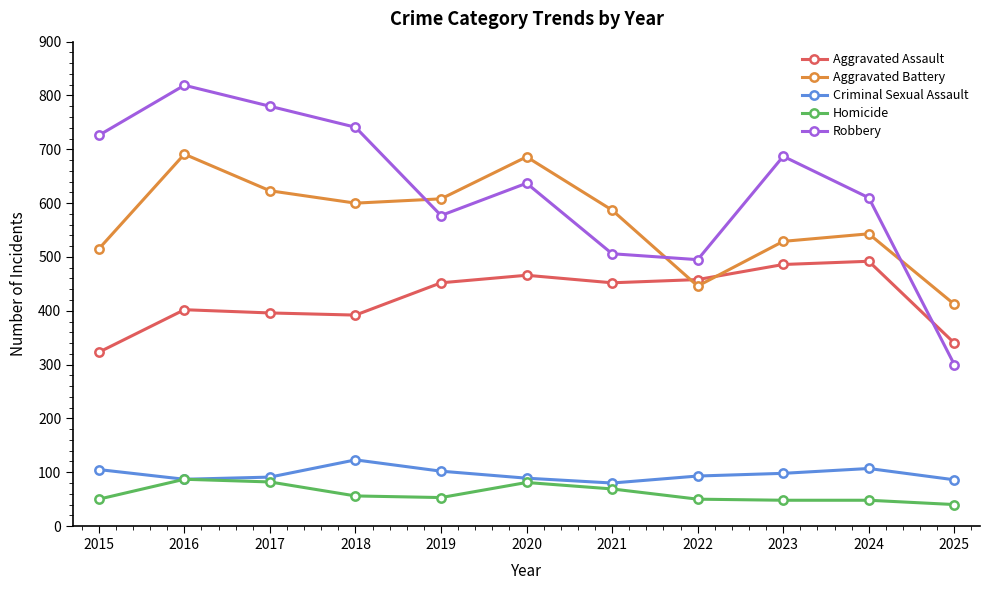

At how many categories does at least one series exceed 500?

9